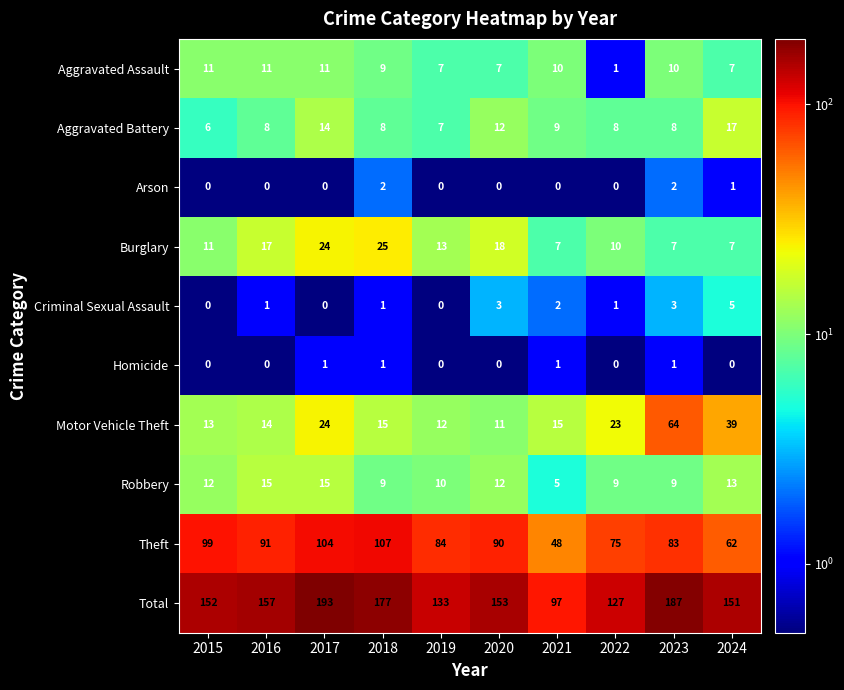

What is the sum of all Motor Vehicle Theft values?

230